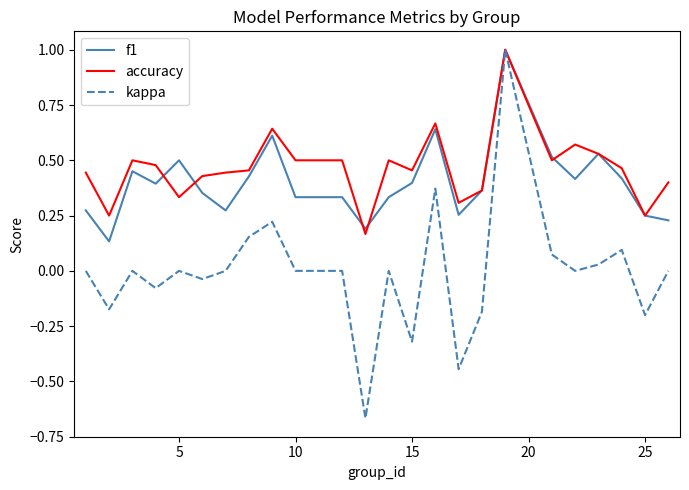

What is the highest value of the kappa series?

1.0